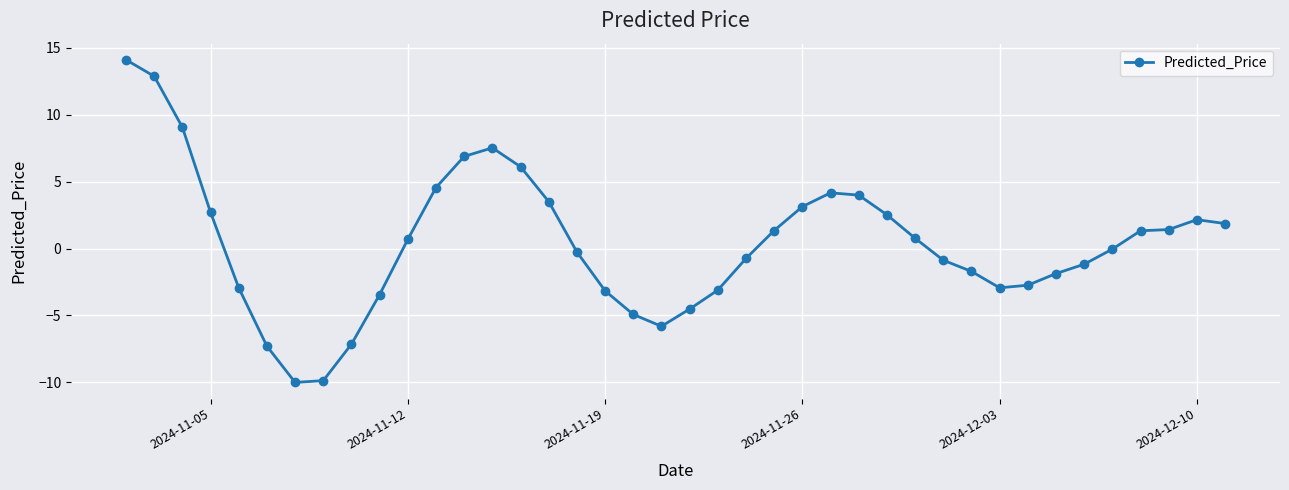

How many categories are shown in the chart?

40